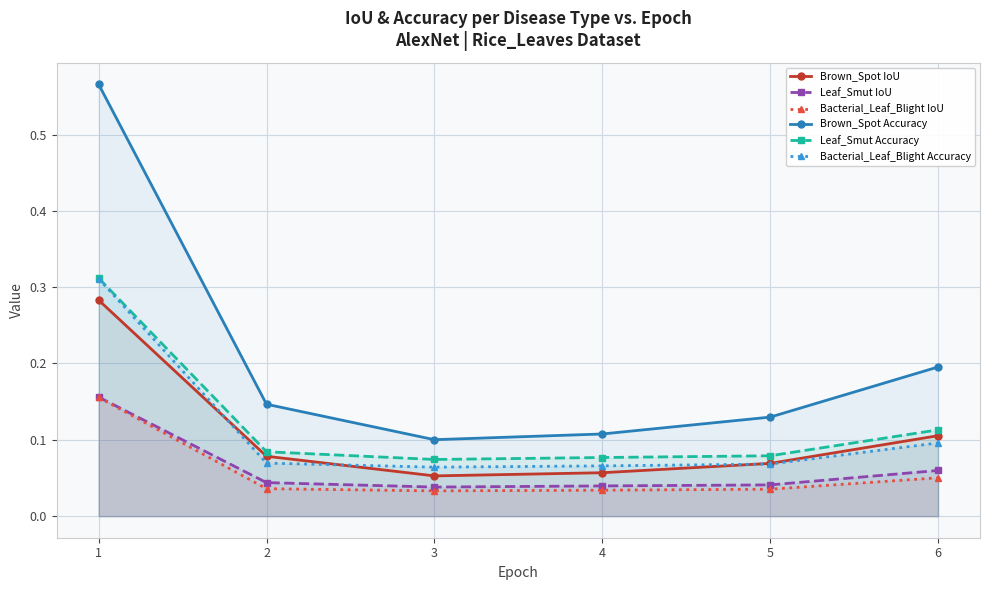

At which category is the sum across all series the highest?

1